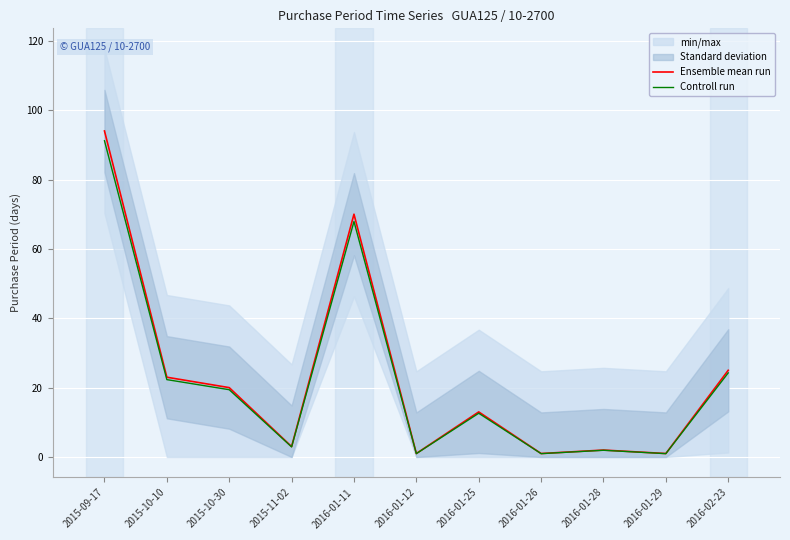

What is the approximate value of Ensemble mean run at 2016-02-23?

25.0